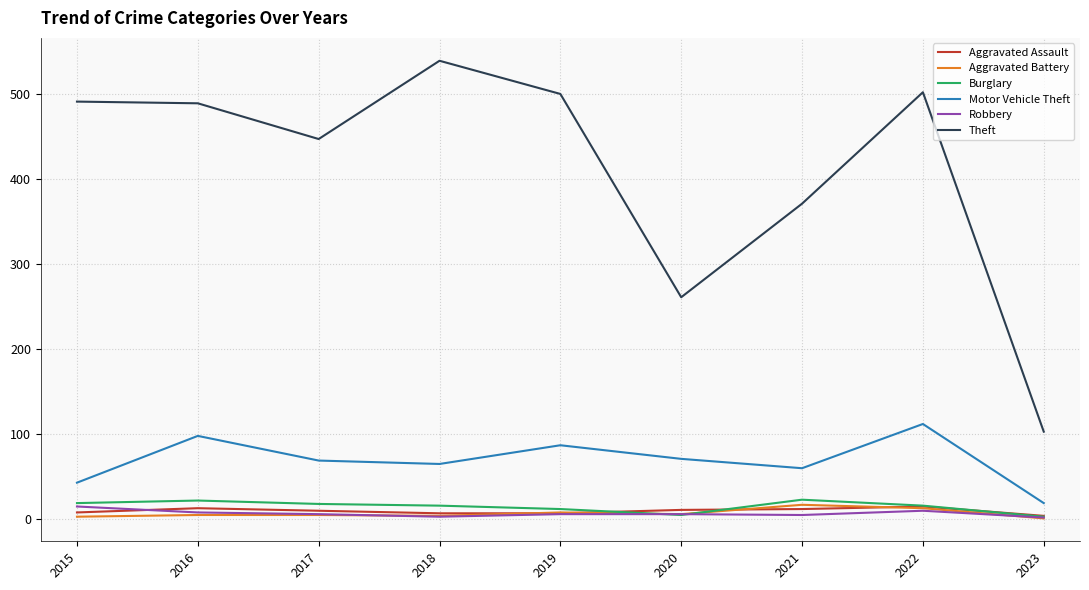

In Aggravated Assault, how many points are higher than both neighbors (excluding endpoints)?

2